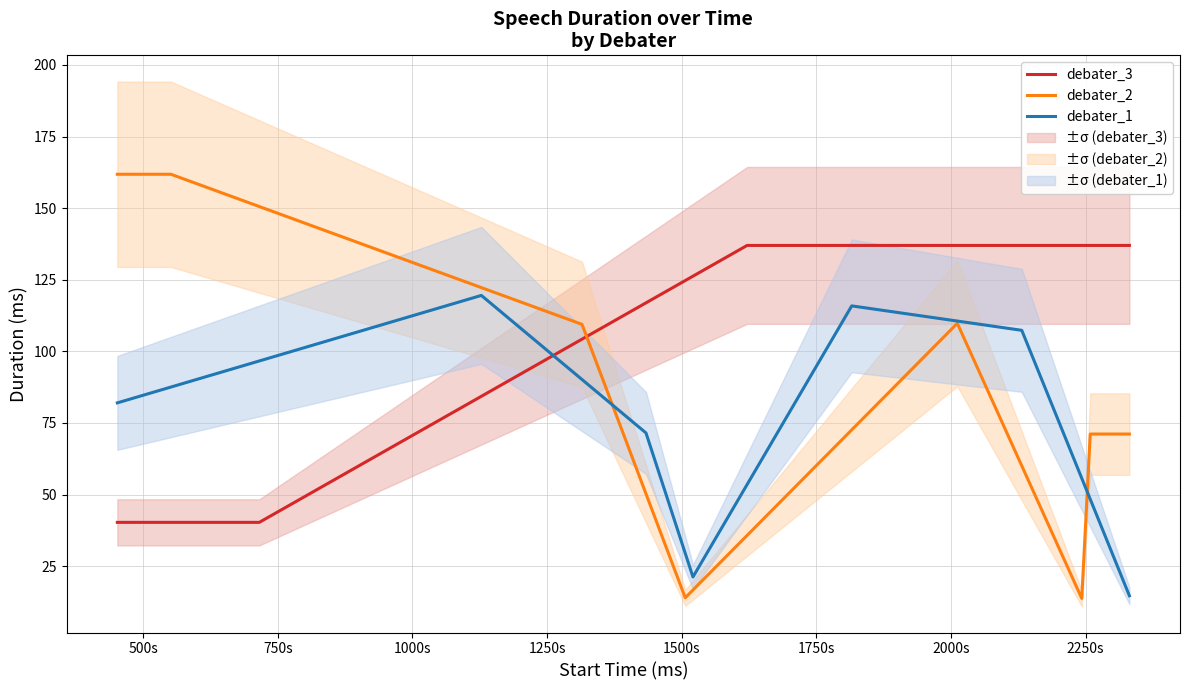

What is the maximum value for debater_1?

119.5